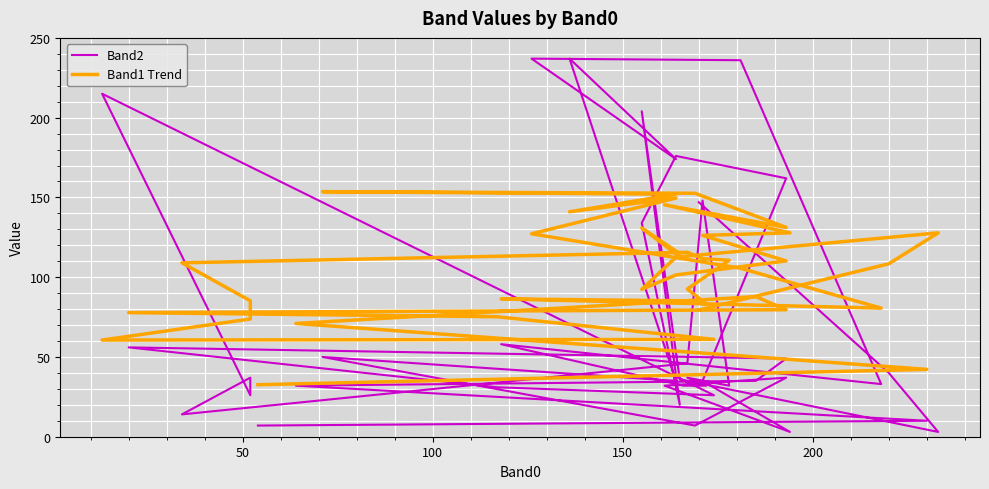

Count the number of data series in this chart.

2